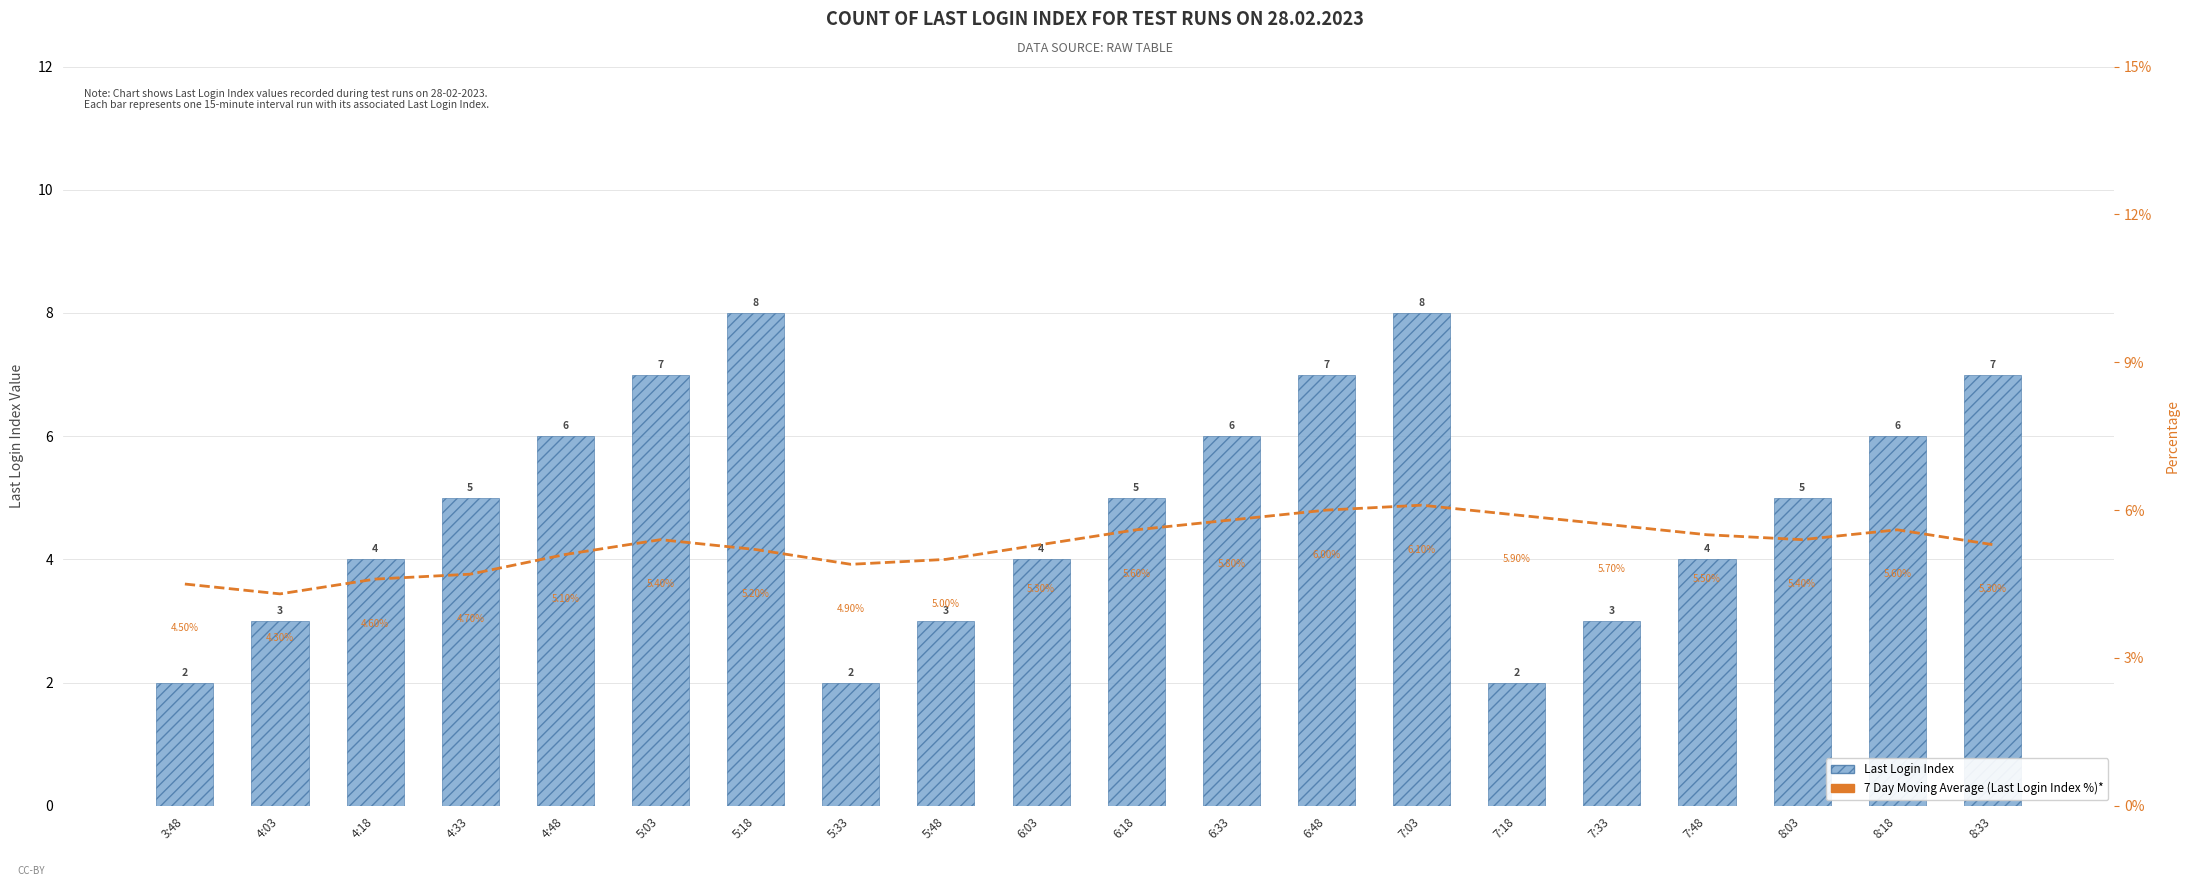

What is the sum of the 7 Day Moving Average (Last Login Index %)* values at 3:48 and 7:03?

0.1